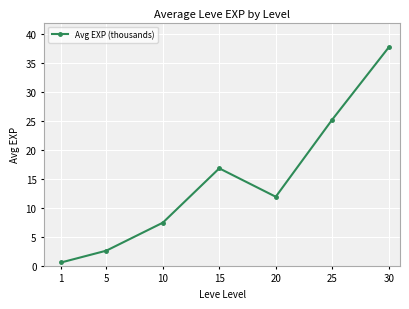

Is this an area chart (filled region under the line)?

No